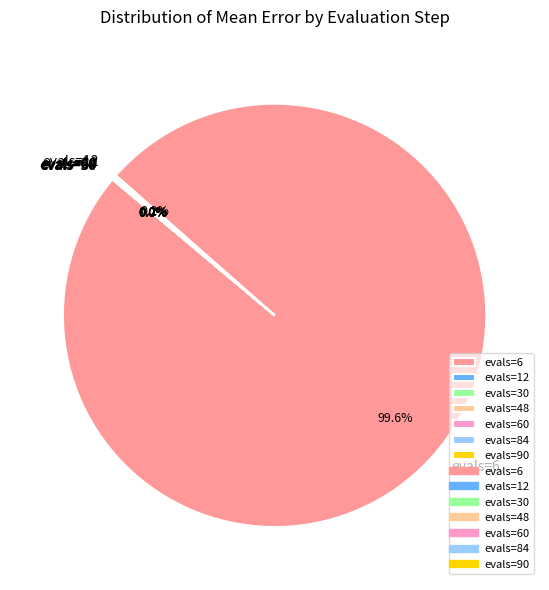

What is the largest slice in the pie chart?

evals=6